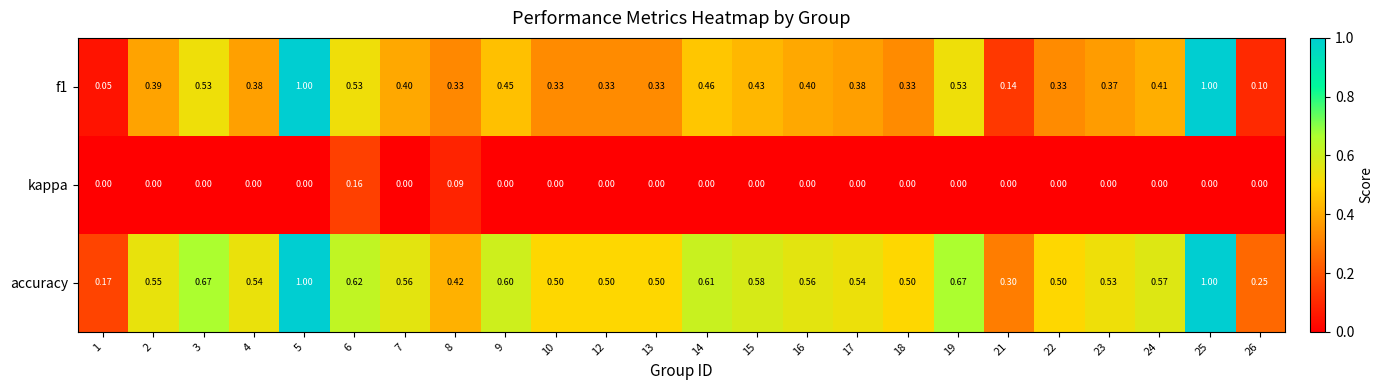

Rank the series at 17 from highest to lowest value.

accuracy, f1, kappa